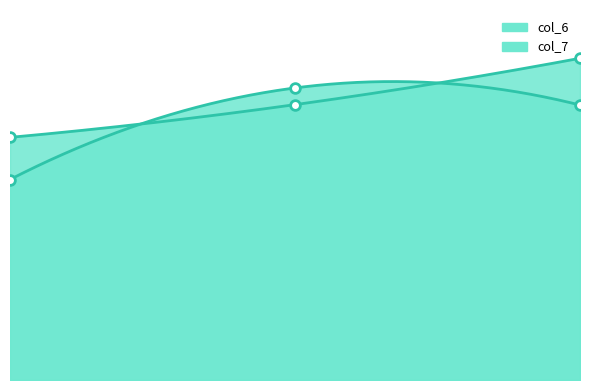

What is the label of the 1st point from the right?

5wcoC87